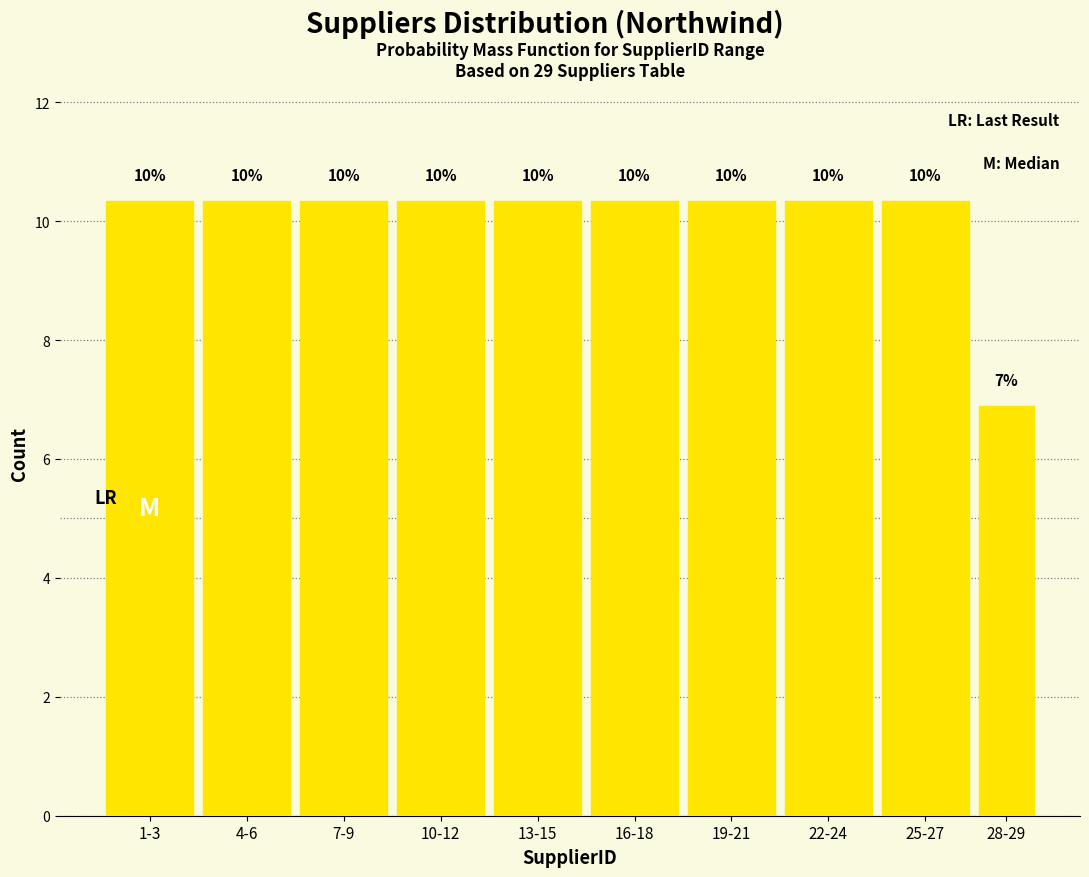

Are the bars horizontal?

No